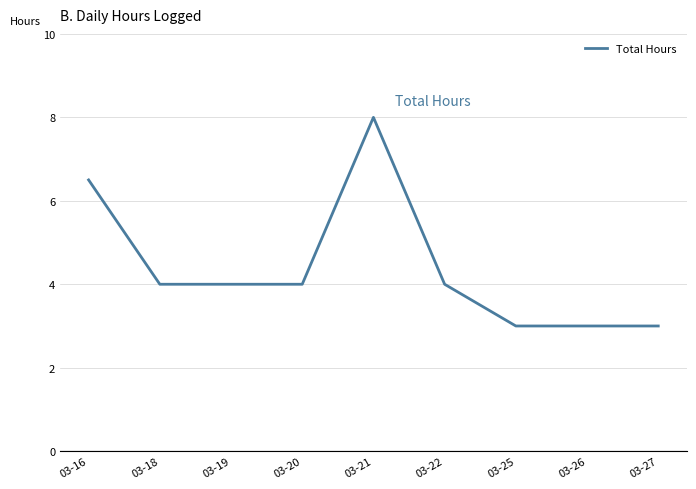

What is the difference between the values at 03-19 and 03-27?

1.0